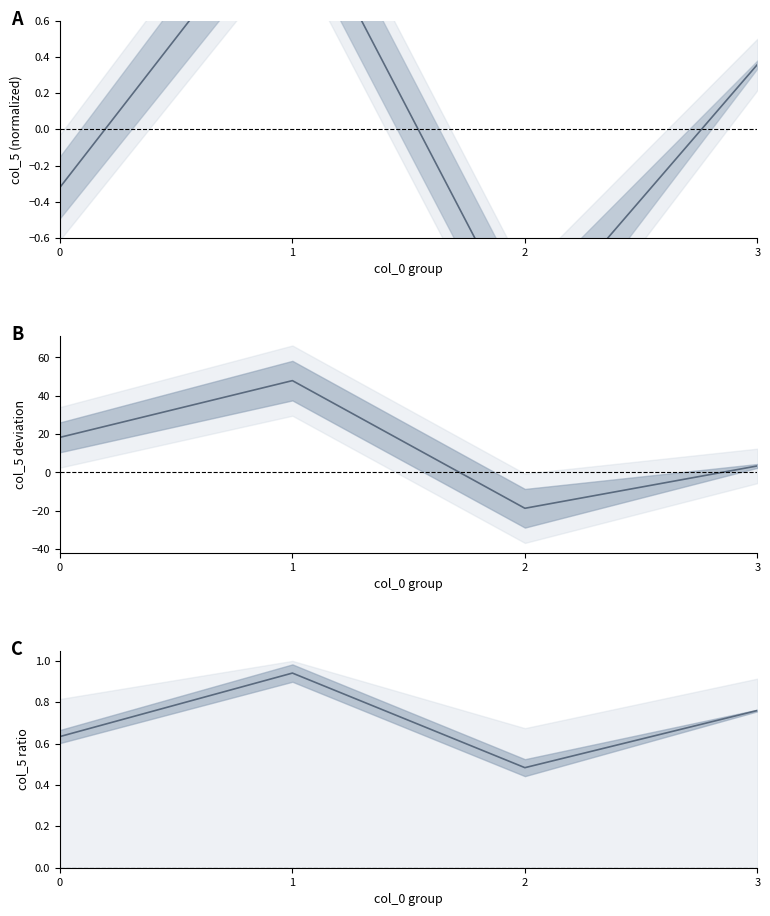

How many interior local valleys does the ratio series have?

1